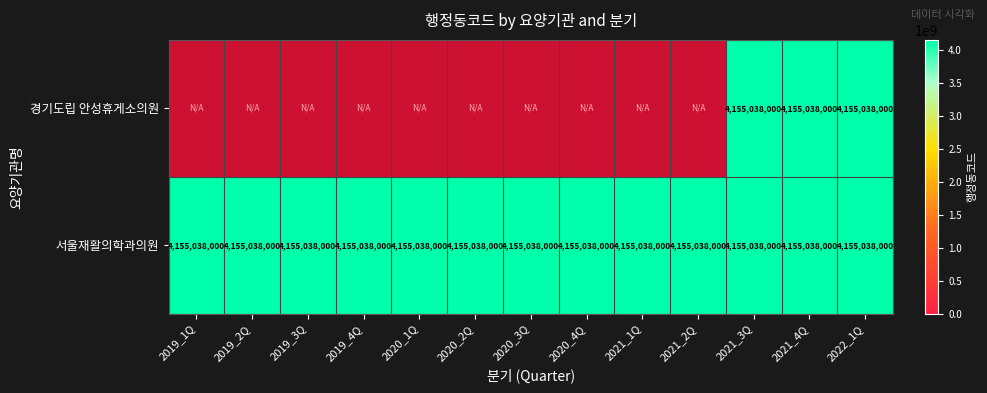

At which label is 서울재활의학과의원 closest to 4155038000?

2019_1Q